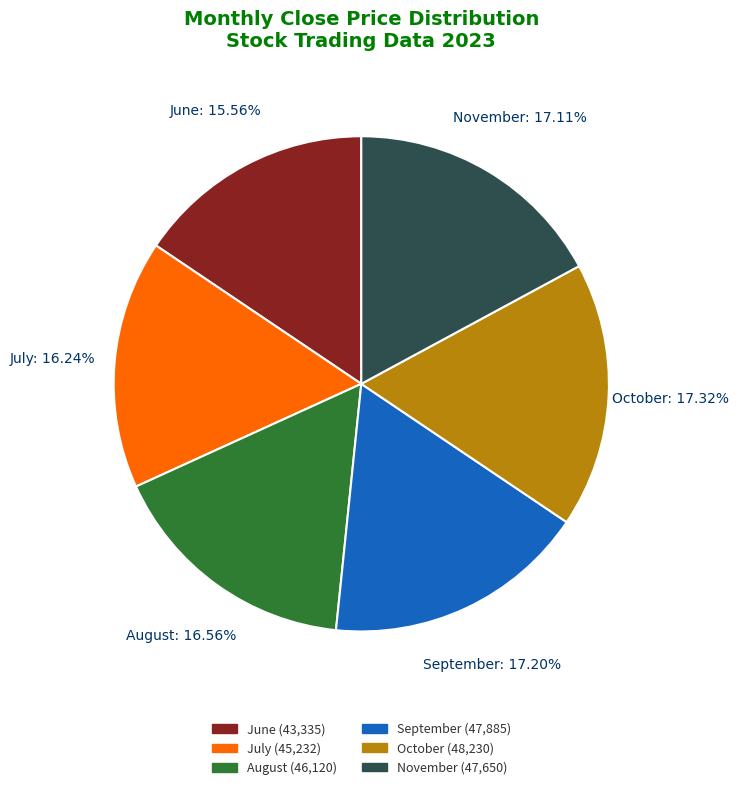

Between June and November, which is larger?

November